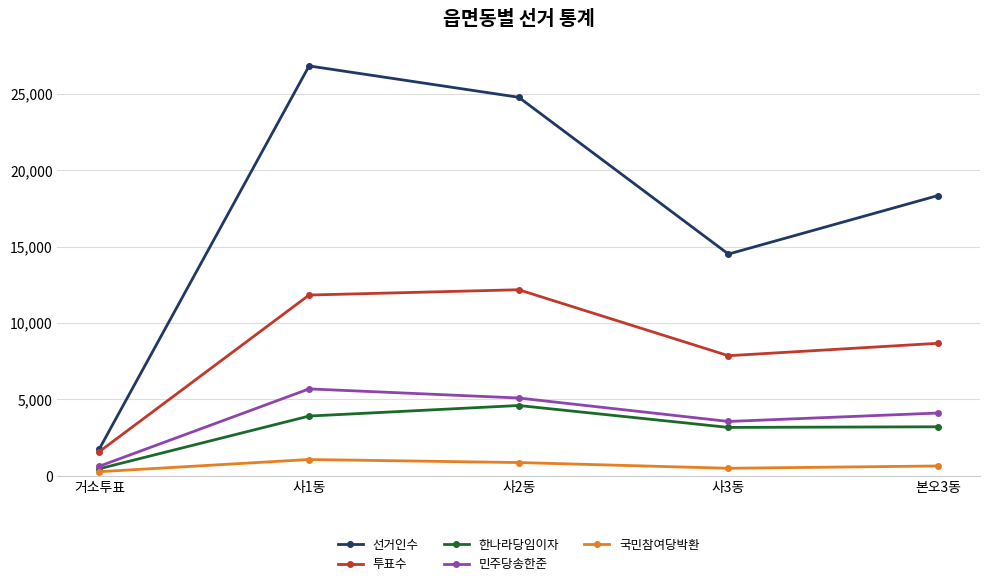

At which category is the sum across all series the highest?

사1동